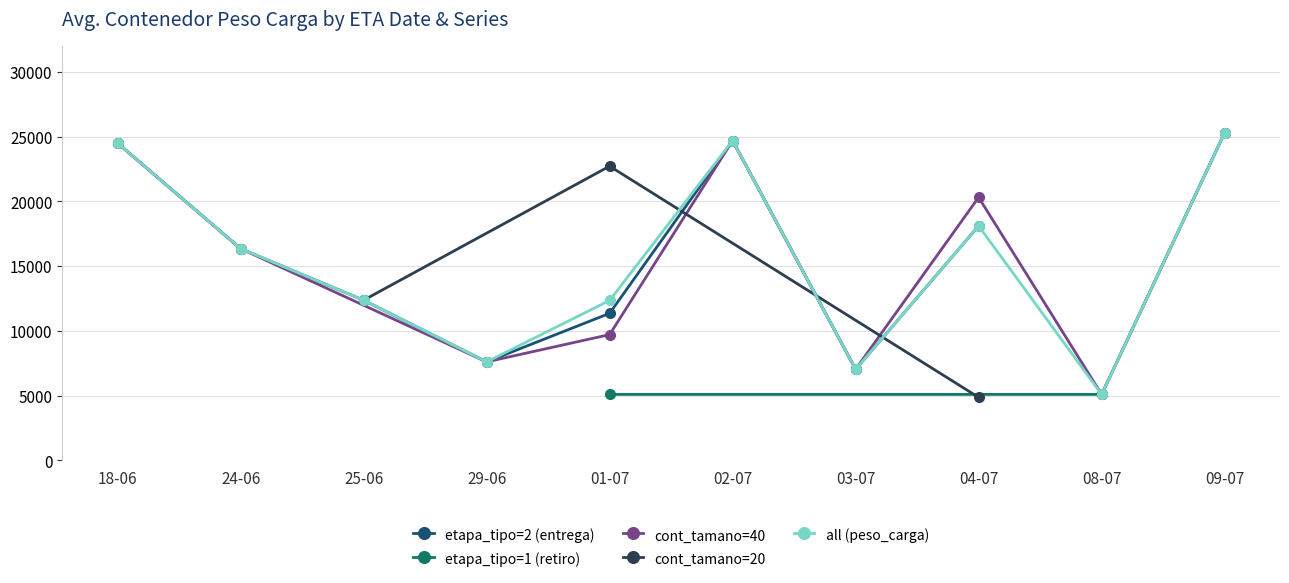

Where do 25-06-2024 and 04-07-2024 first cross each other?

5088 and 22080